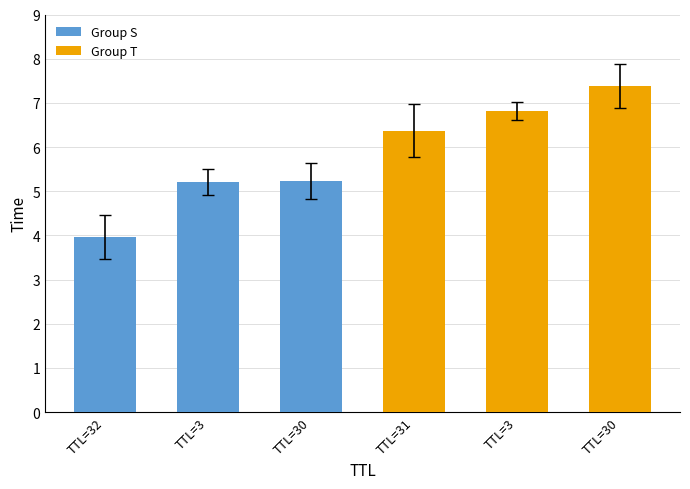

Are the bars horizontal?

No